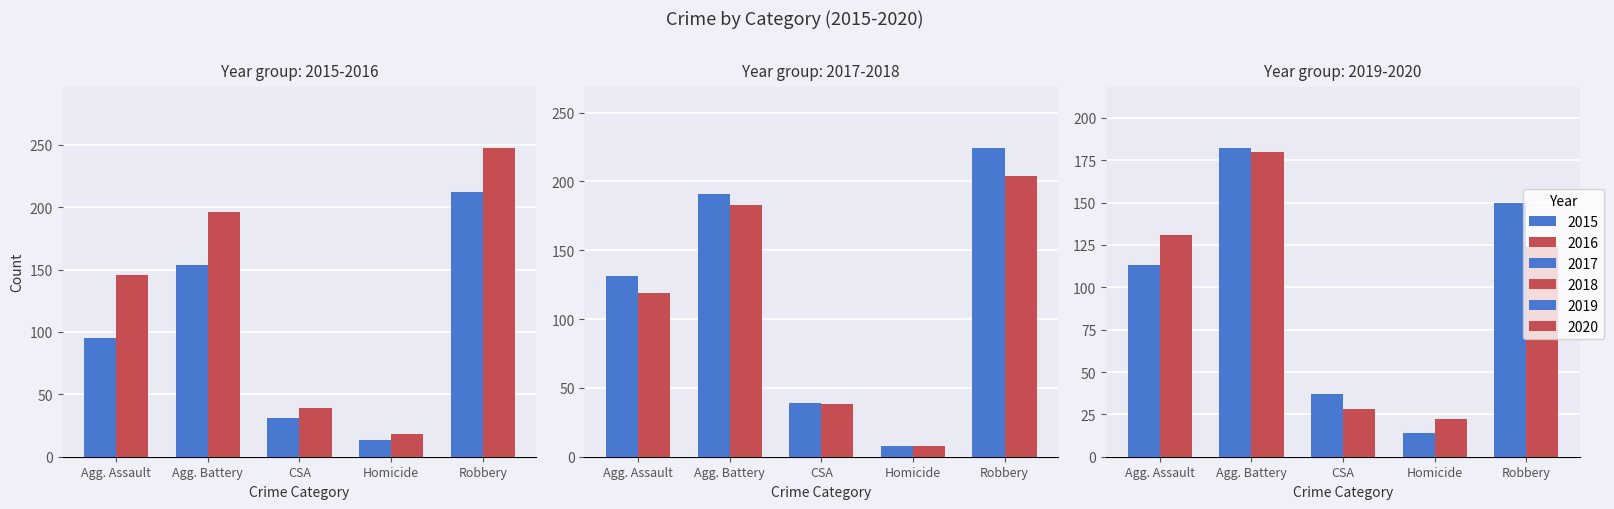

What value does the 2018 series have at Agg. Battery, to the nearest 50?

200